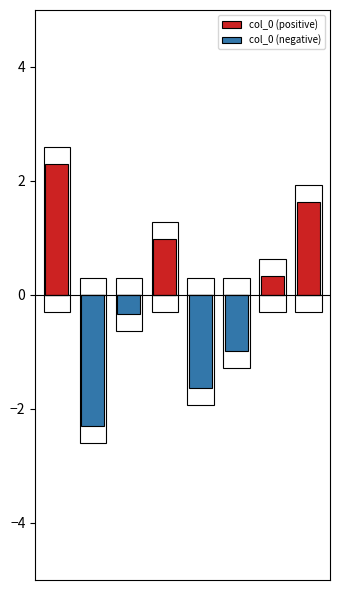

What is the difference between the highest and lowest values at 4?

1.6